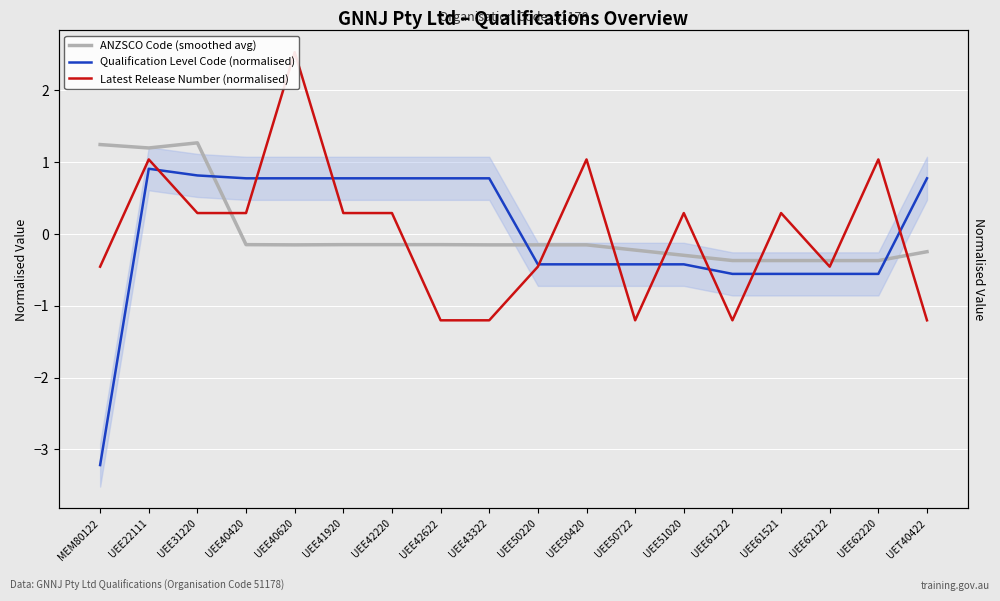

Between UEE40620 and UEE62122, which is larger?

UEE40620